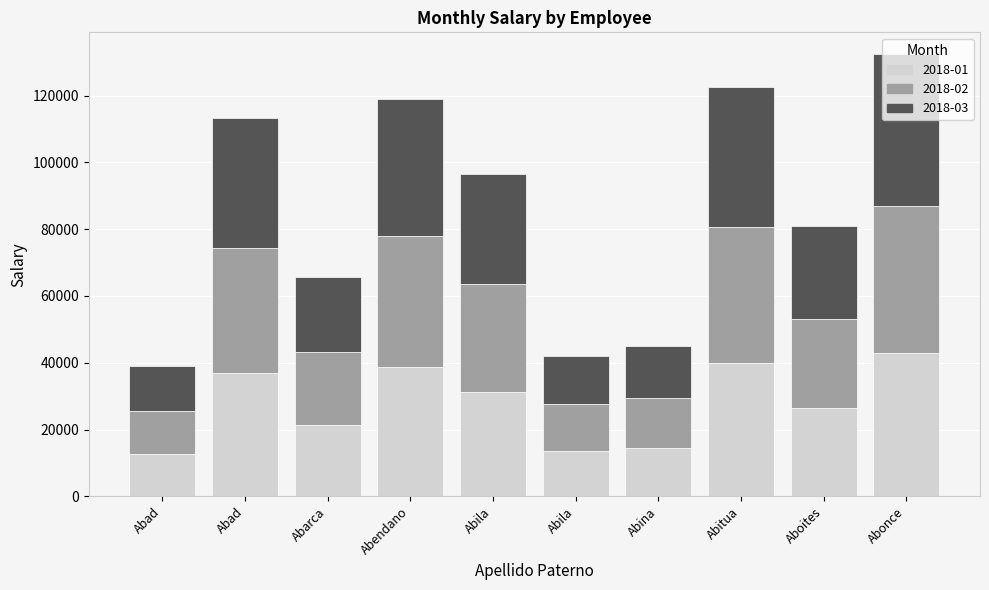

At which label is 2018-01 closest to 27814?

Aboites